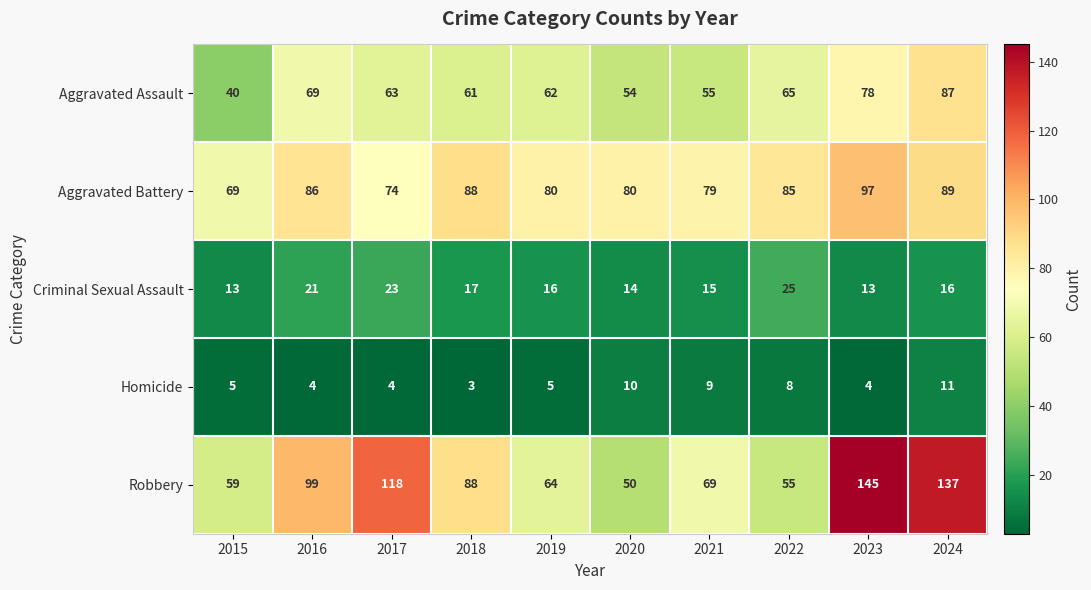

At which category is the sum across all series the highest?

2024